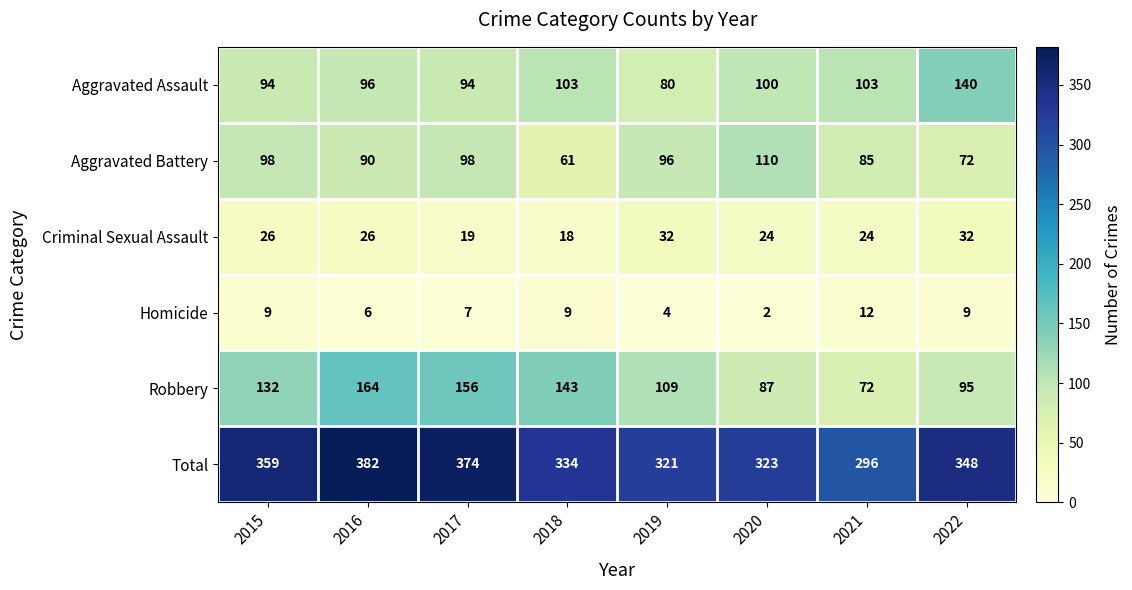

What is the difference between the maximum and minimum values in the Robbery series?

92